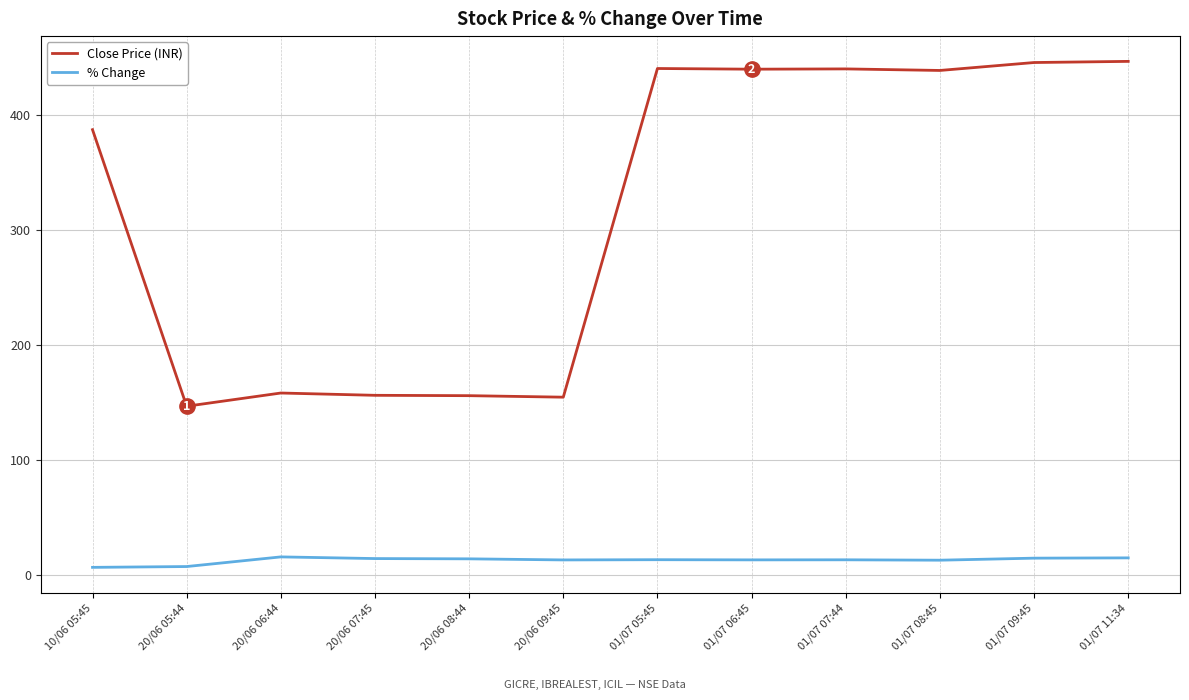

Is the value of % Change at 20/06 09:45 greater than the value of Close Price (INR) at 20/06 06:44?

No